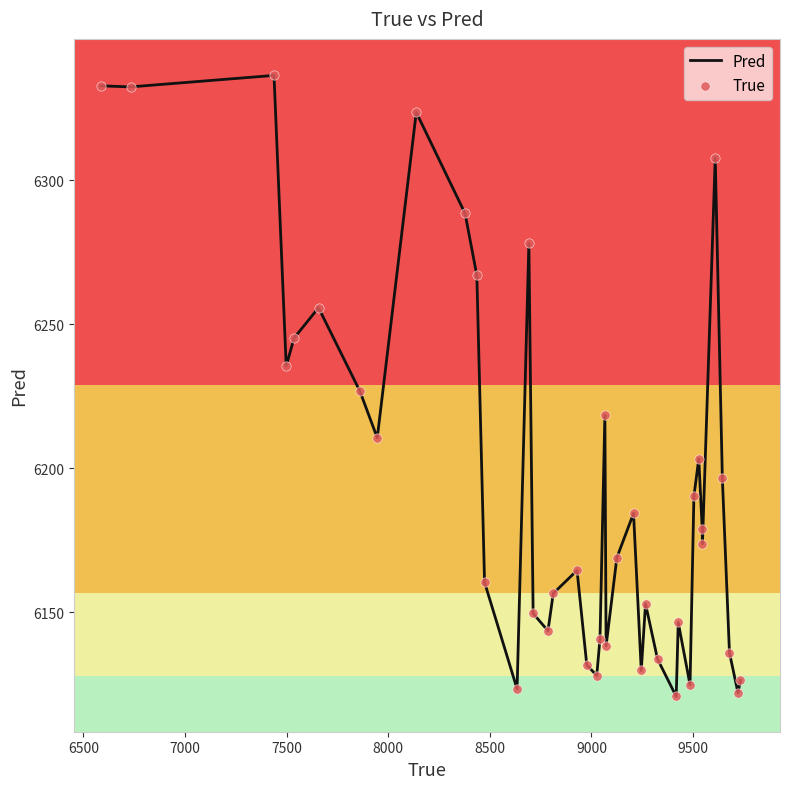

Which series contains the lowest Y value?

Pred